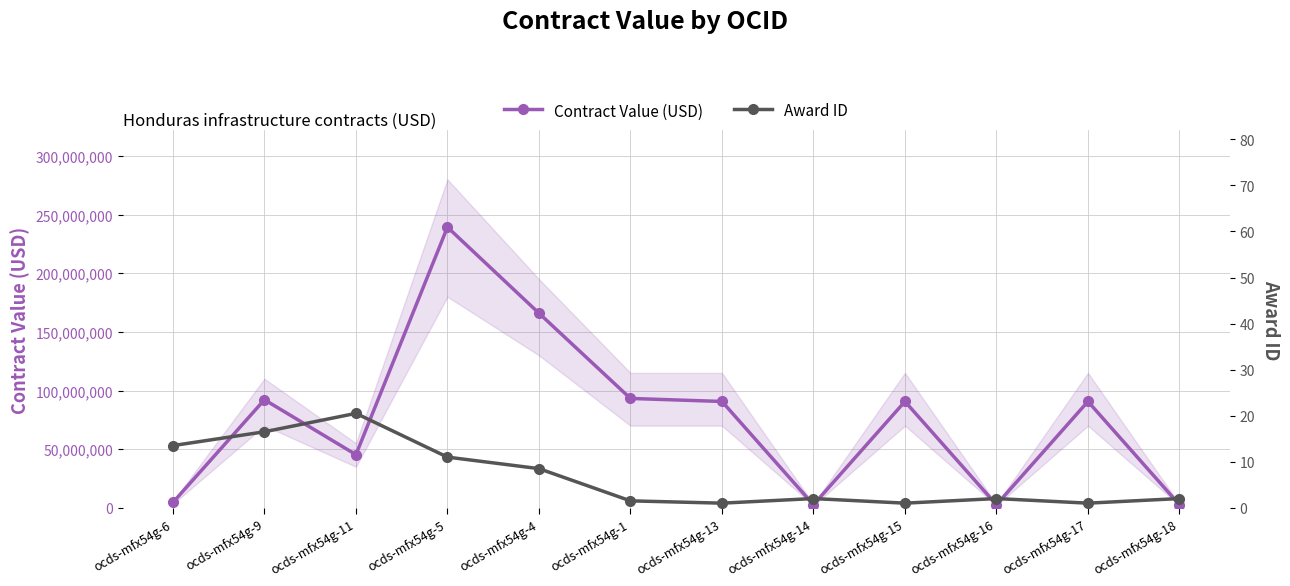

How many data points in Award ID are above 2?

5